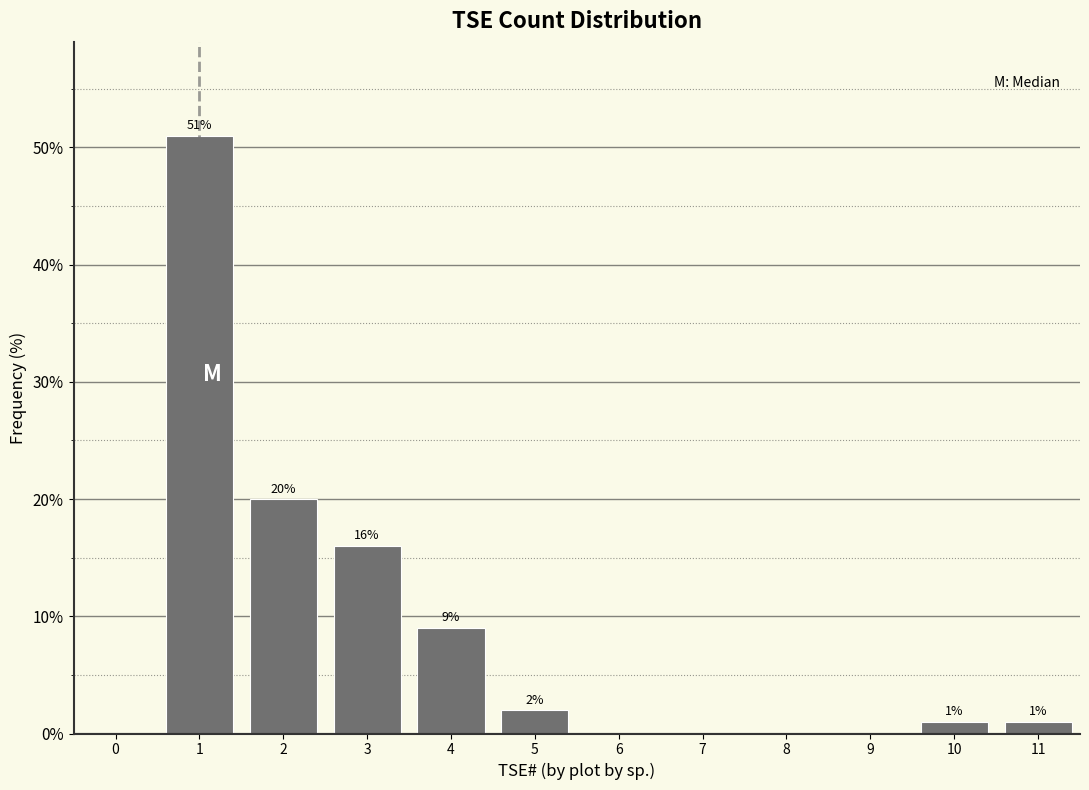

Reading left to right, list all the values displayed in this chart.

0=0	1=51	2=20	3=16	4=9	5=2	6=0	7=0	8=0	9=0	10=1	11=1